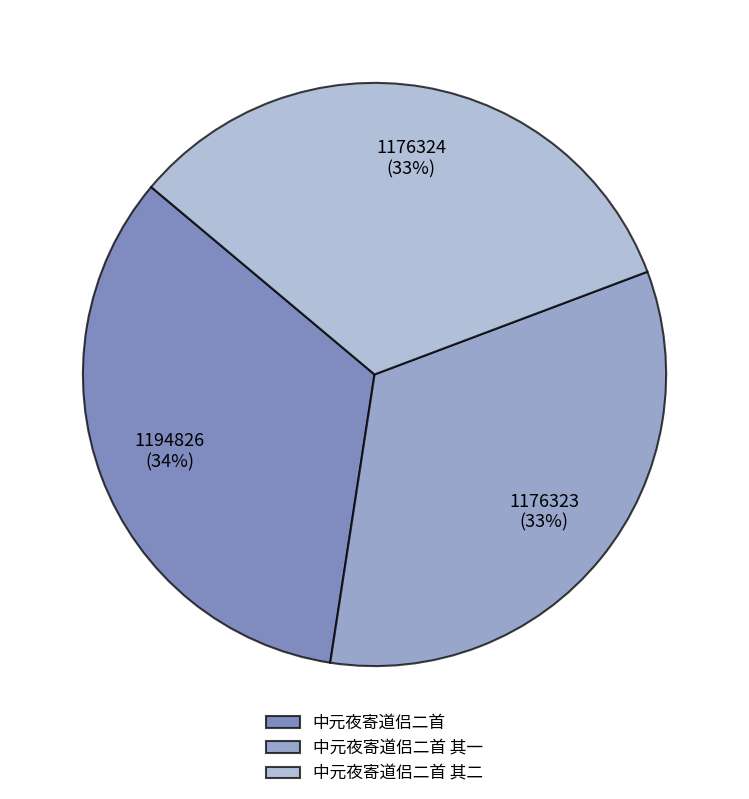

Is there any slice that represents more than half of the pie?

No